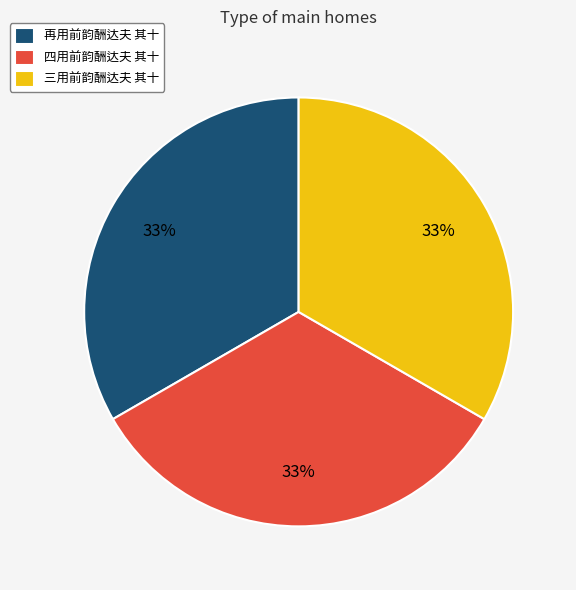

To the nearest percent, what is the combined percentage of 三用前韵酬达夫 其十 and 再用前韵酬达夫 其十?

67%